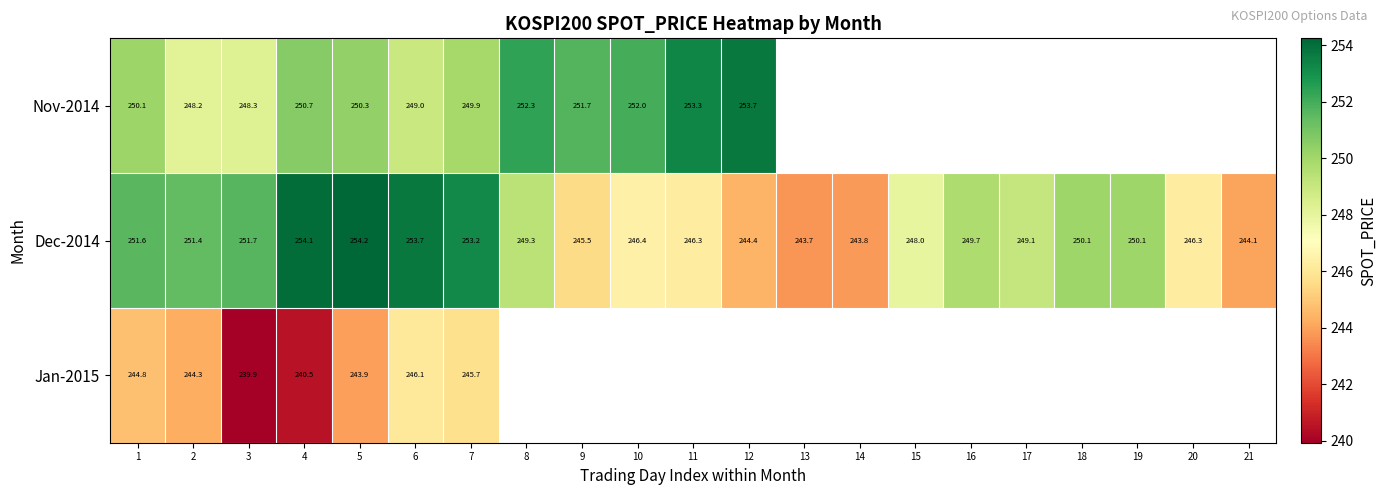

Is the value of Dec-2014 at 15 greater than the value of Nov-2014 at 6?

No